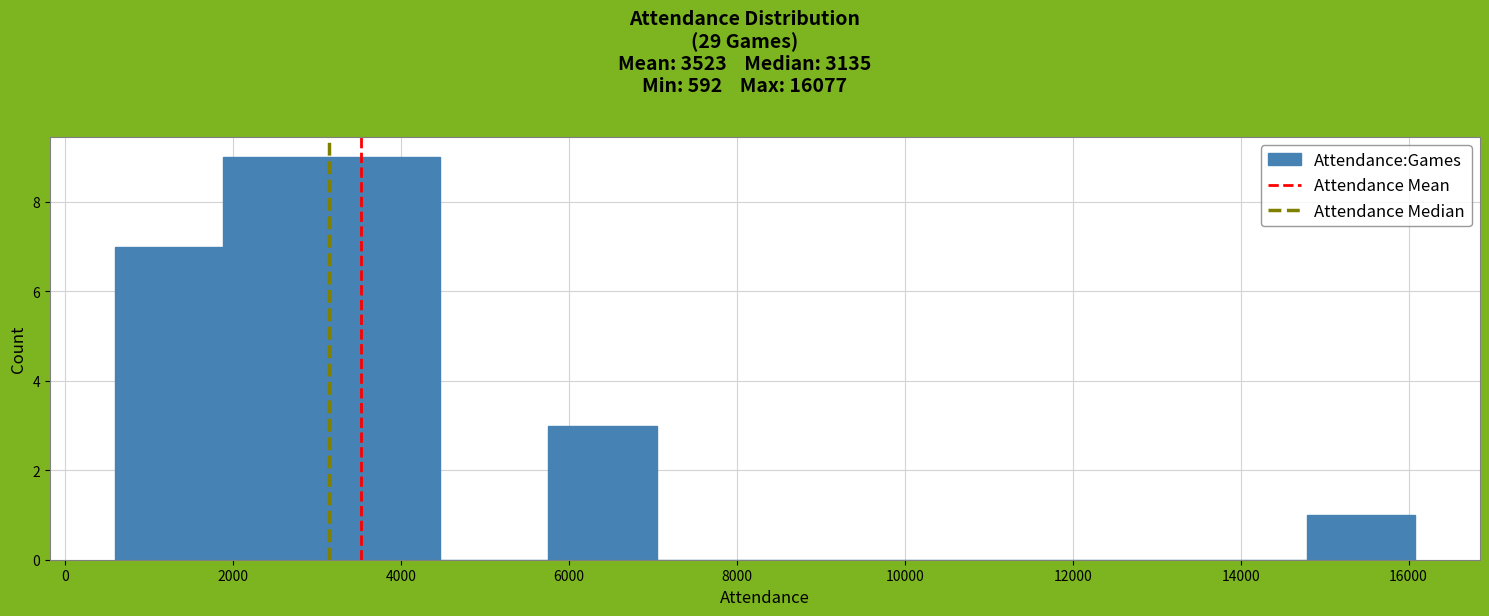

How tall is the bar that spans 5800 to 7000 on the x-axis? Neither the bar edges nor the heights are printed on the chart, so give them approximately, as read against the axes.

3